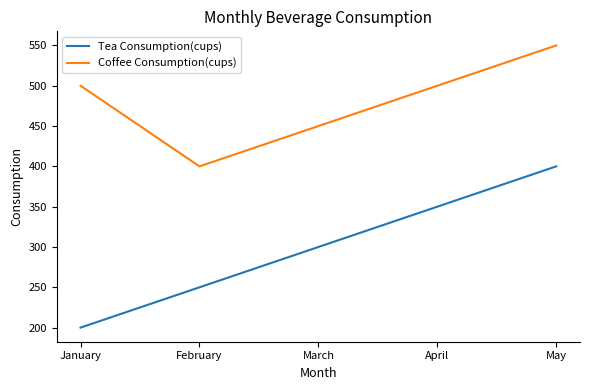

Which series has the largest range (max minus min)?

Tea Consumption(cups)